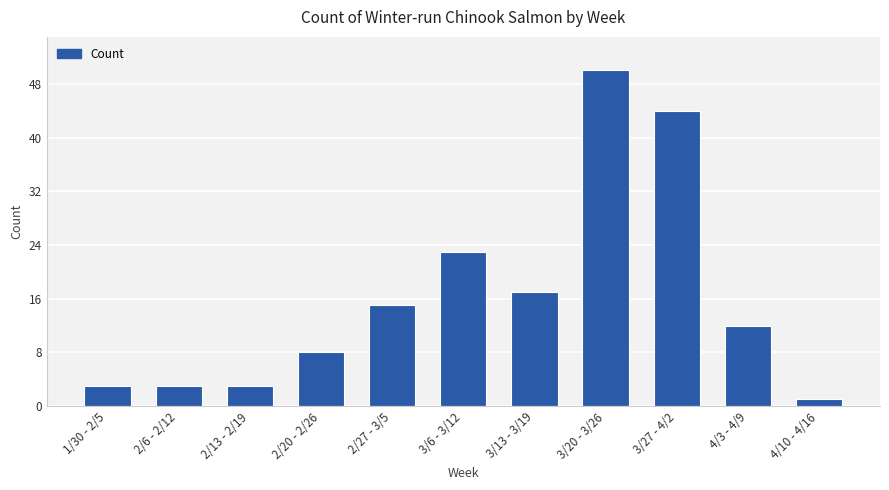

At which label does the data first exceed 12?

2/27 - 3/5